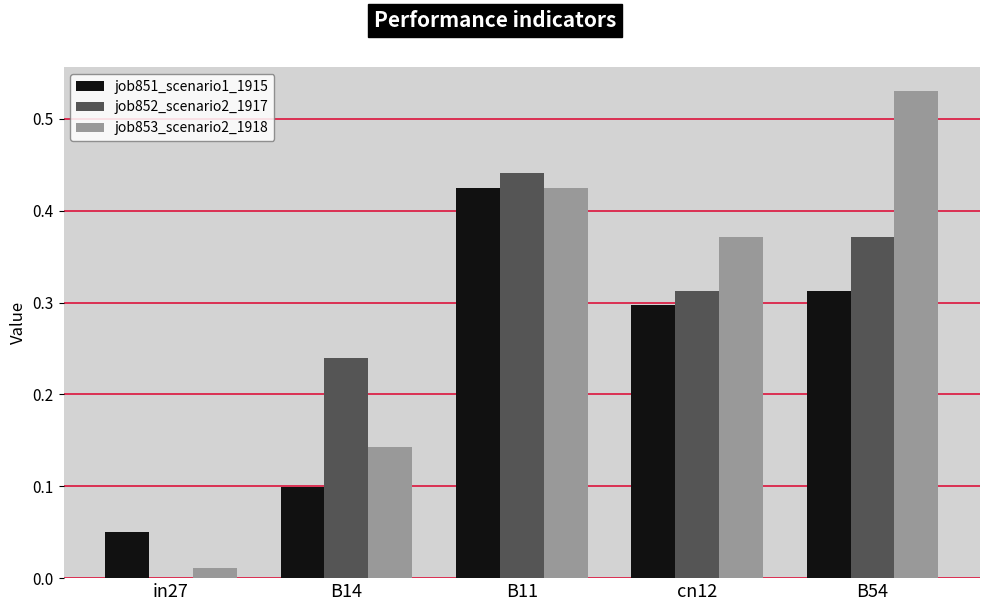

Are the bars horizontal?

No